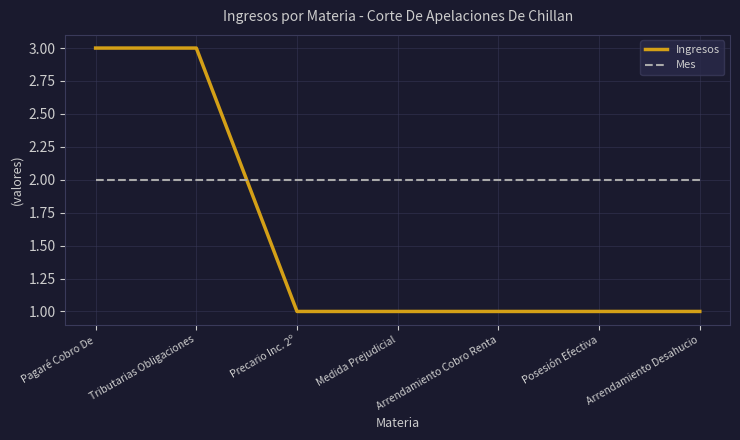

Rank the series by their average value, from lowest to highest.

Ingresos, Mes